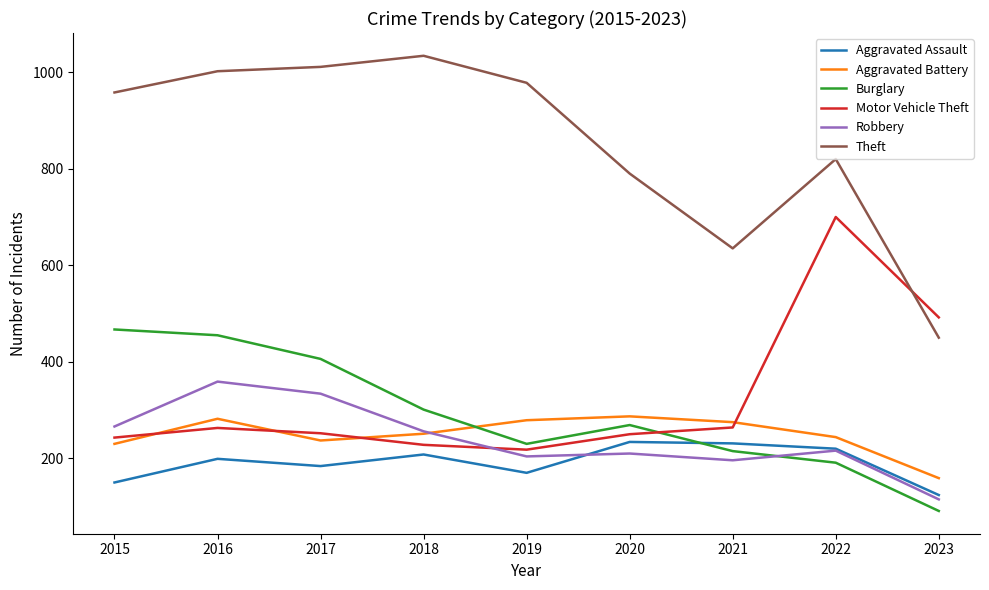

What is the highest value of the Motor Vehicle Theft series?

700